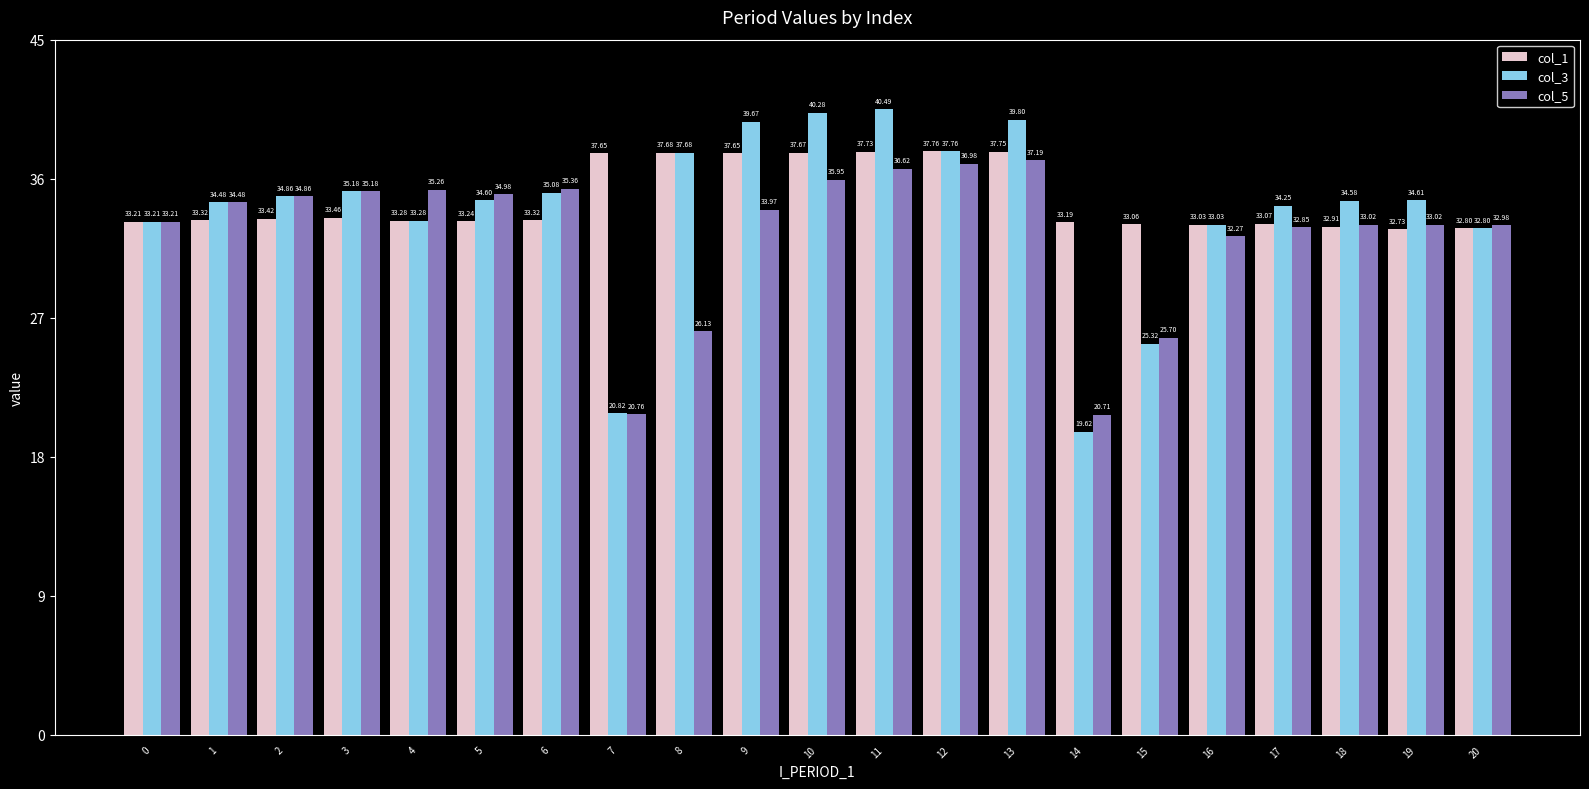

How many series are shown in this chart?

3